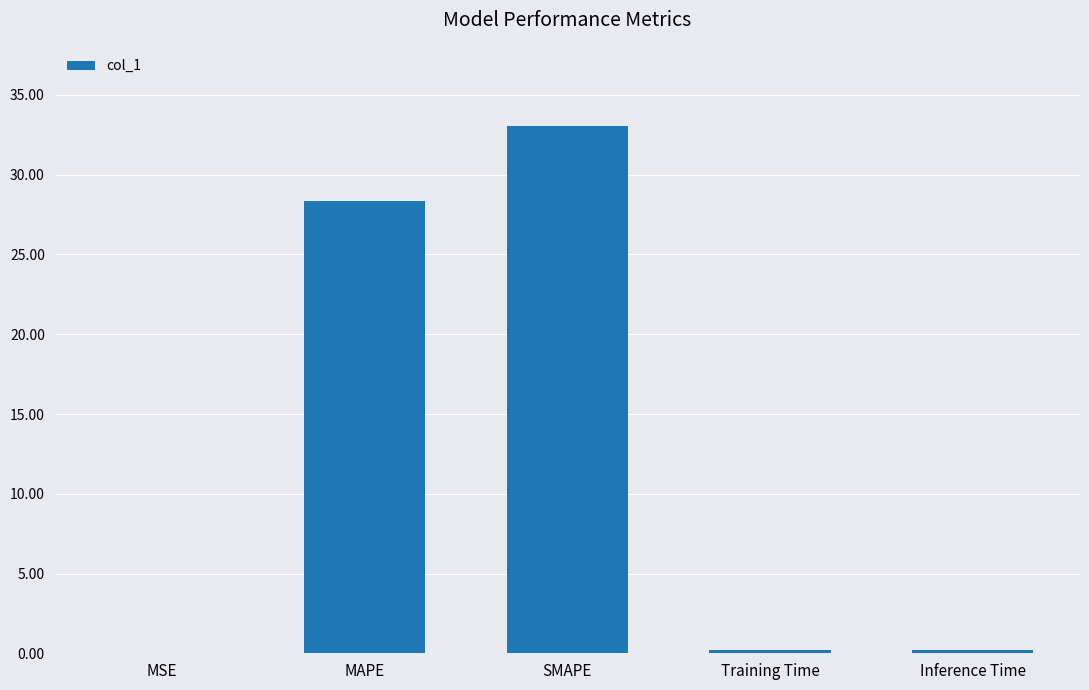

What is the change in value from MAPE to SMAPE?

+4.7